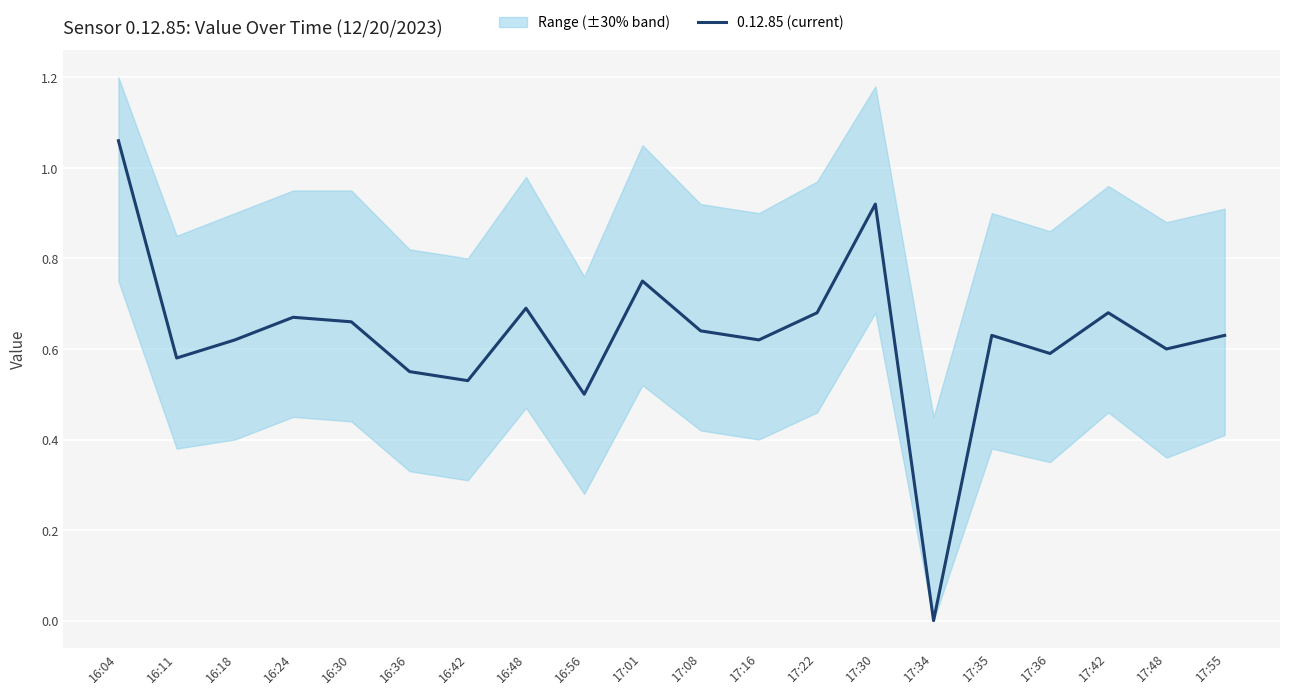

How many points are higher than both their immediate neighbors (excluding endpoints)?

6